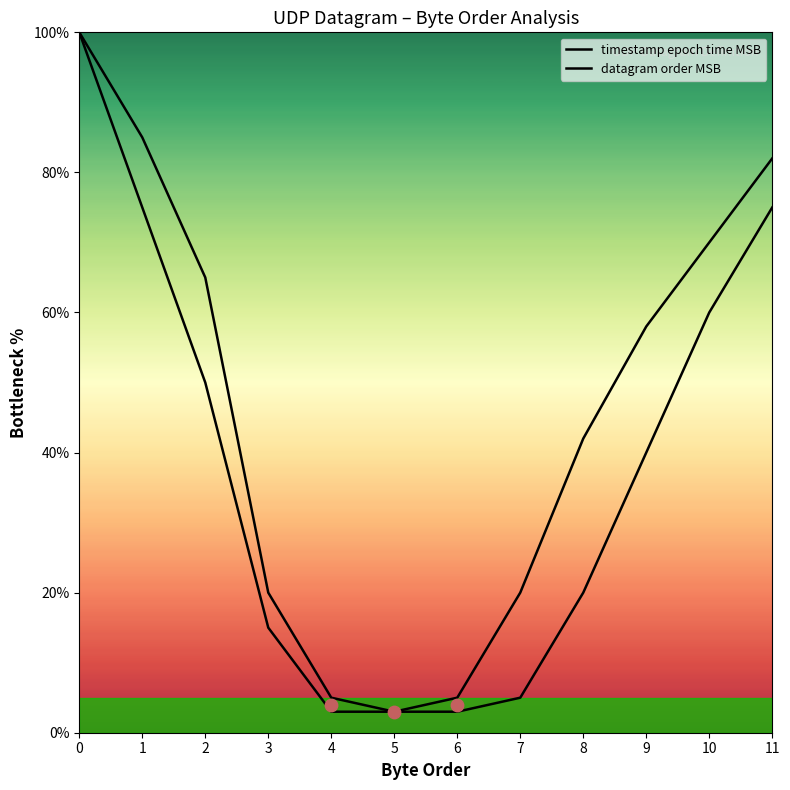

Which series contains the lowest Y value?

timestamp epoch time MSB